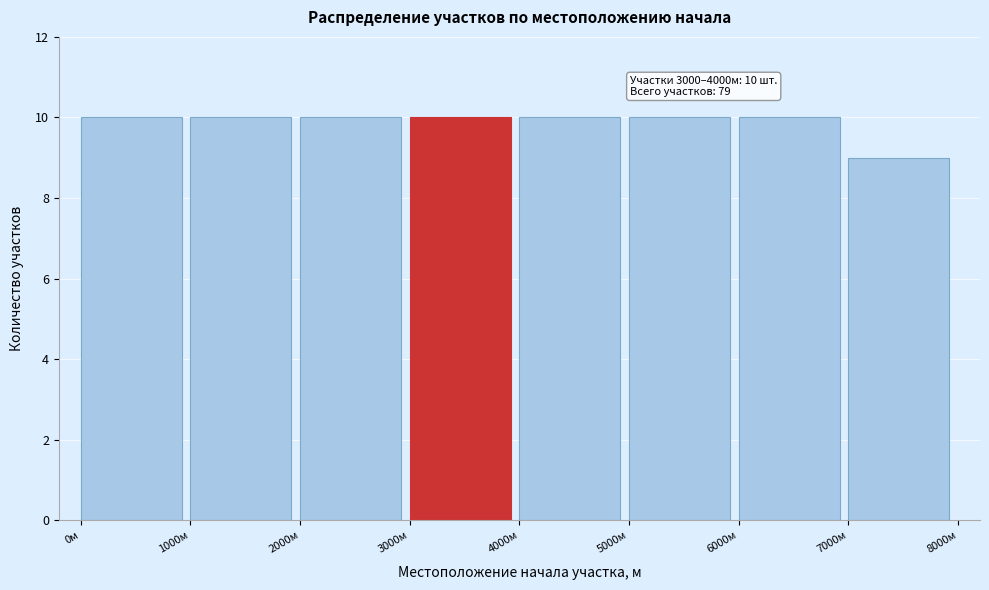

Reading left to right, list all the values displayed in this chart.

10	10	10	10	10	10	10	9